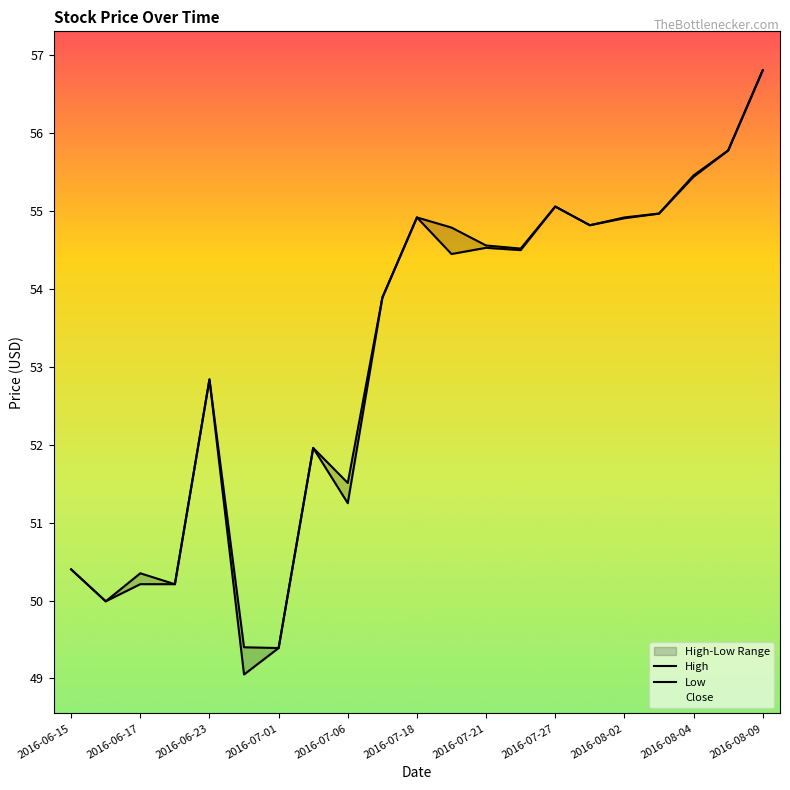

In Low, how many points are lower than both neighbors (excluding endpoints)?

6